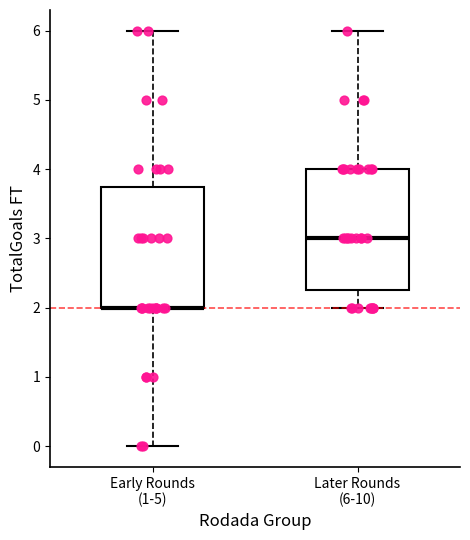

Reading left to right, read every box against the y-axis: the position of its median line, the range the box covers, and the ends of its whiskers. The values are not printed on the chart, so give them approximately, as read against the axis.

Early Rounds (1-5): median 2.0 (drawn on the box's lower edge), box 2.0 to 3.8, whiskers 0.0 to 6.0
Later Rounds (6-10): median 3.0, box 2.3 to 4.0, whiskers 2.0 to 6.0